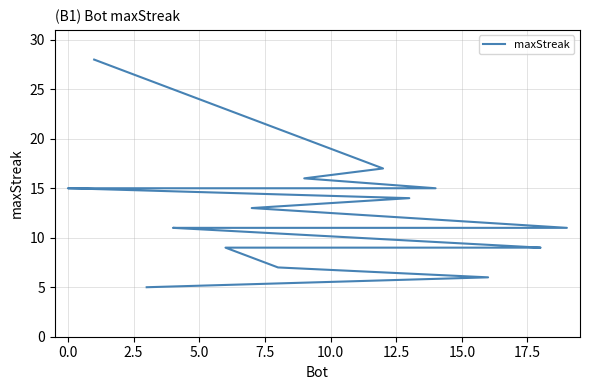

What is the ratio of the value at 10.0 to the value at 0.0?

0.9